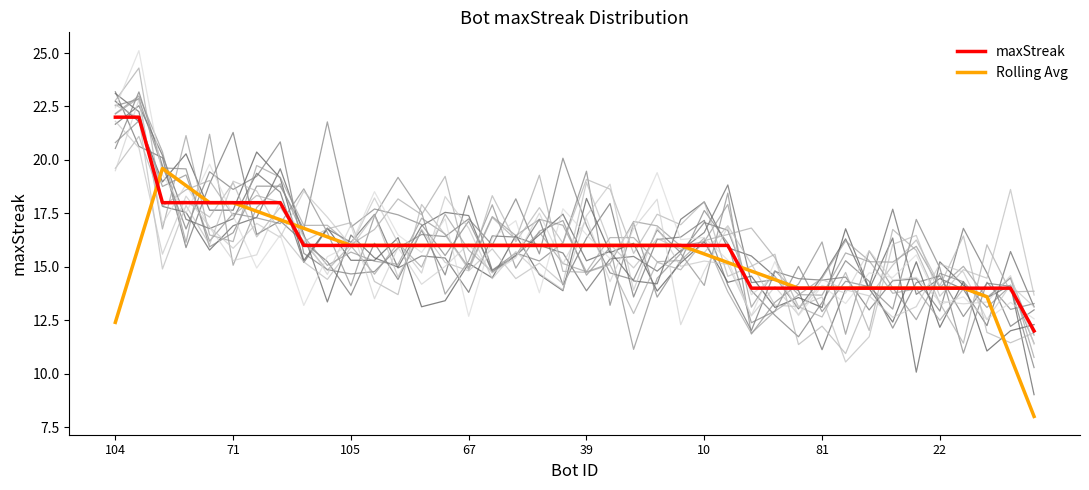

Rank the series by their average value, from highest to lowest.

maxStreak, Rolling Avg (5-window)